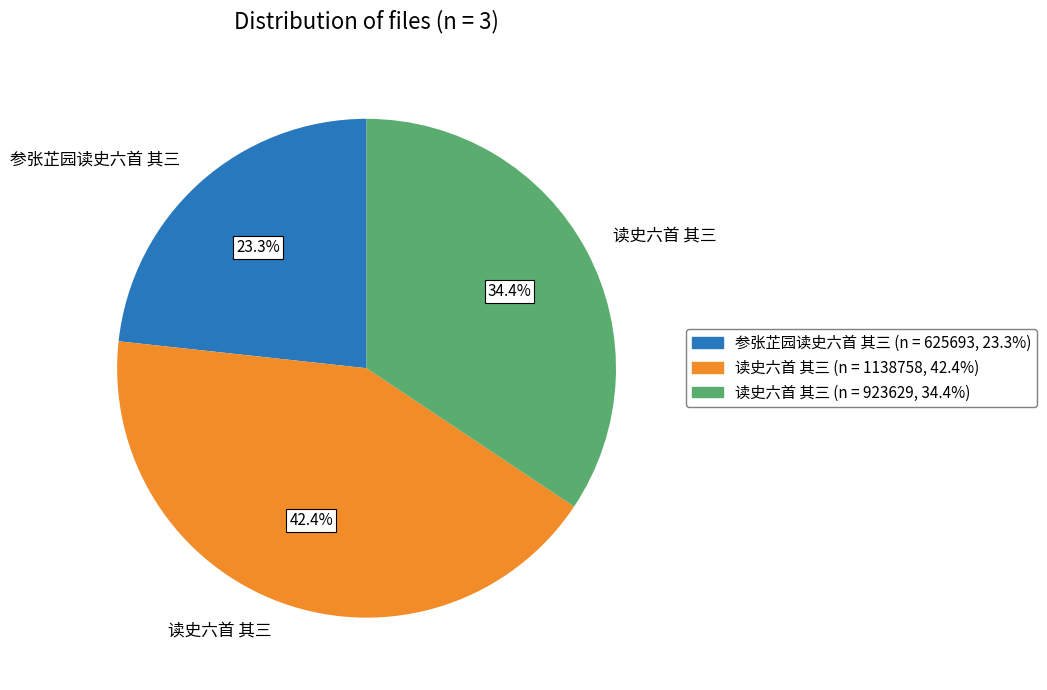

How many slices are in this pie chart?

3